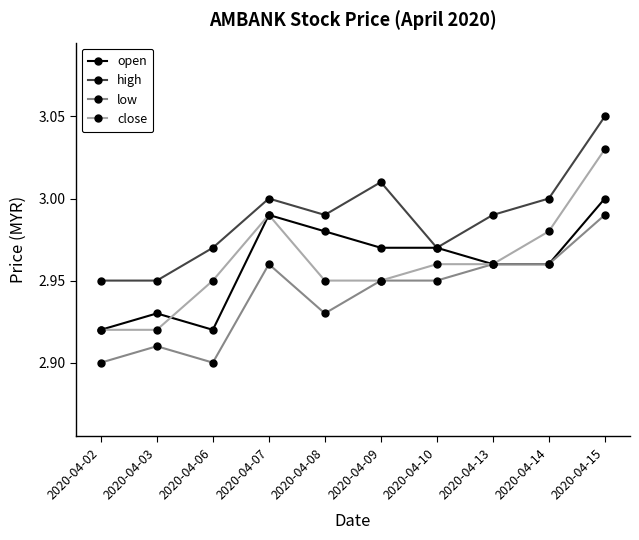

What is the total value across all series at 2020-04-09?

11.9